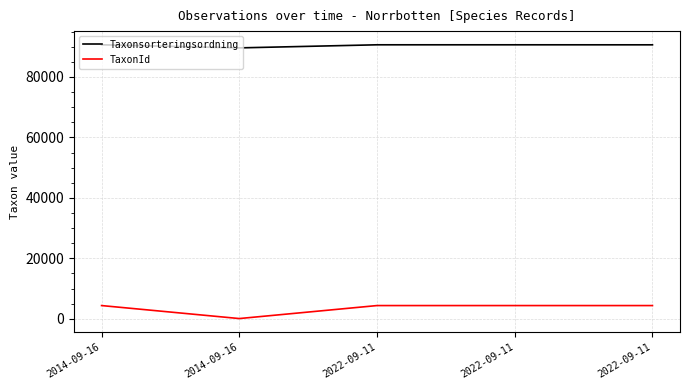

True or false: Taxonsorteringsordning and TaxonId intersect in this chart.

False